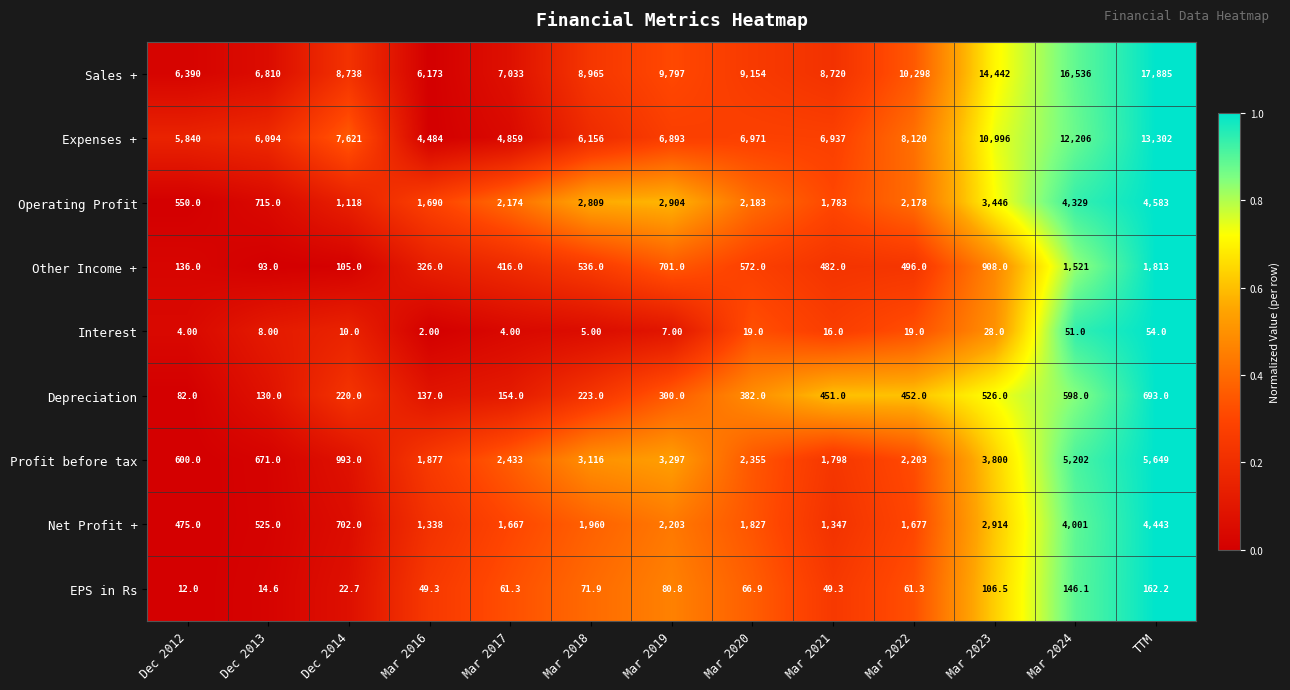

Which series has the widest spread of values?

Sales +